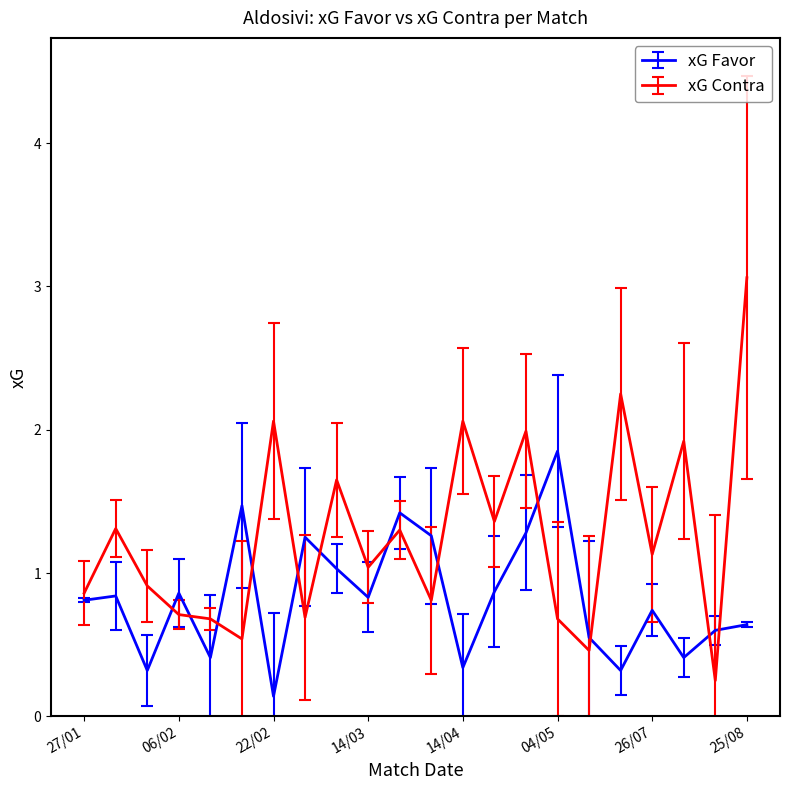

What is the difference between the maximum and minimum values in the xG Favor series?

1.7